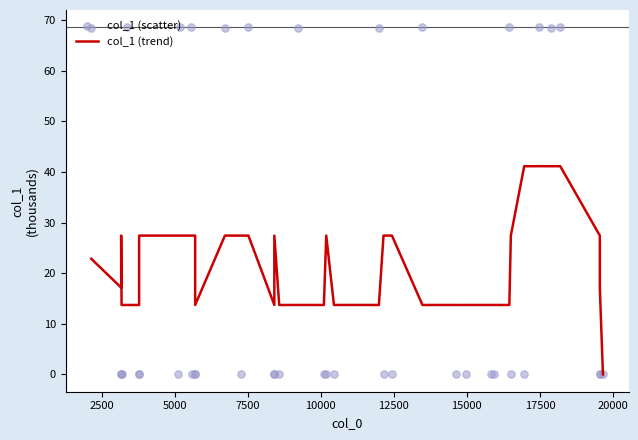

Which series has the widest spread of Y values?

col_1 (scatter)